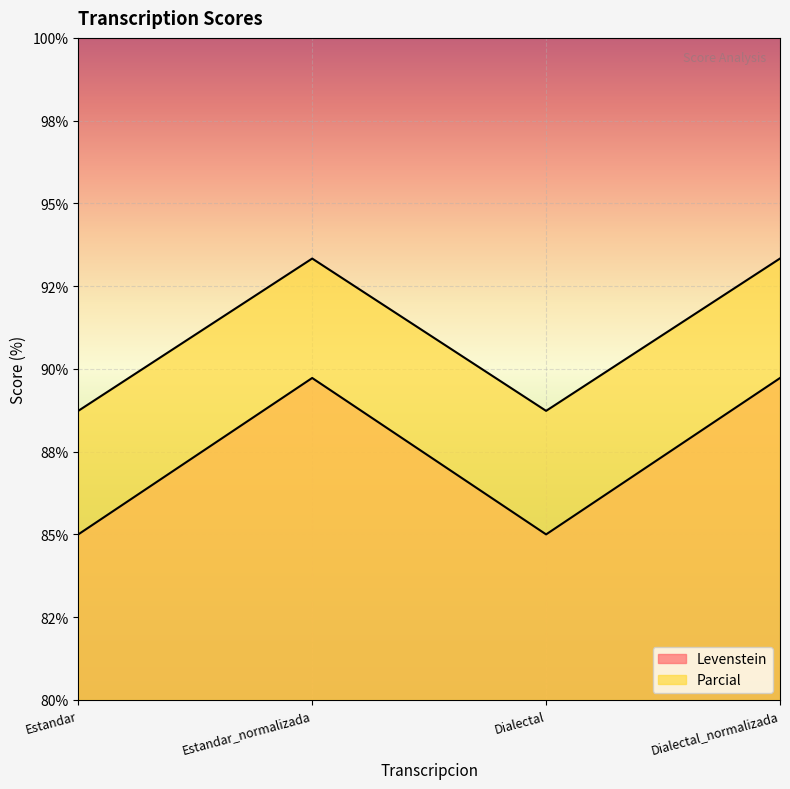

How many lines are shown in the chart?

2